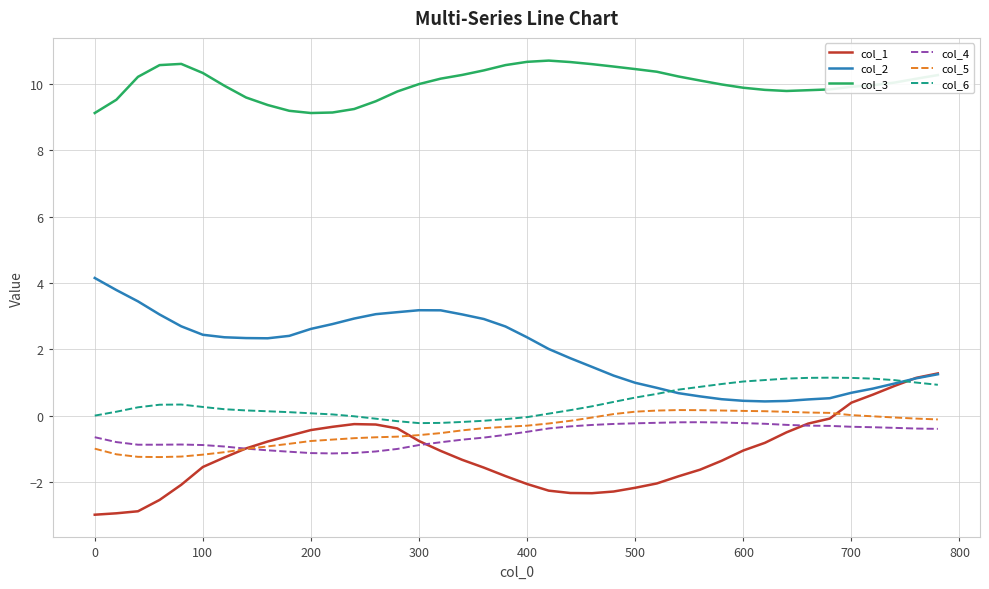

Which series has the largest total across all categories?

col_3